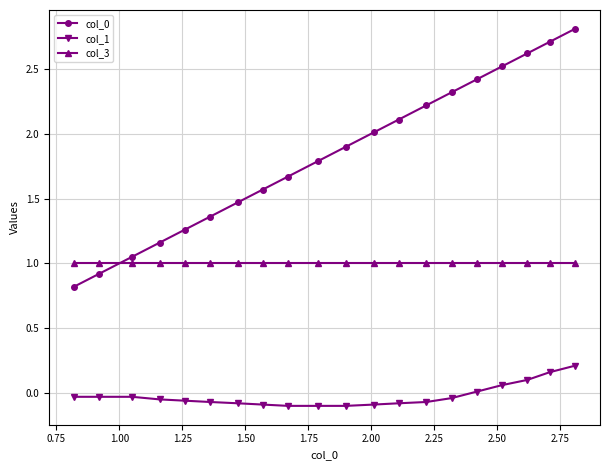

What is the value of the col_3 point at the 2nd from the left?

1.0